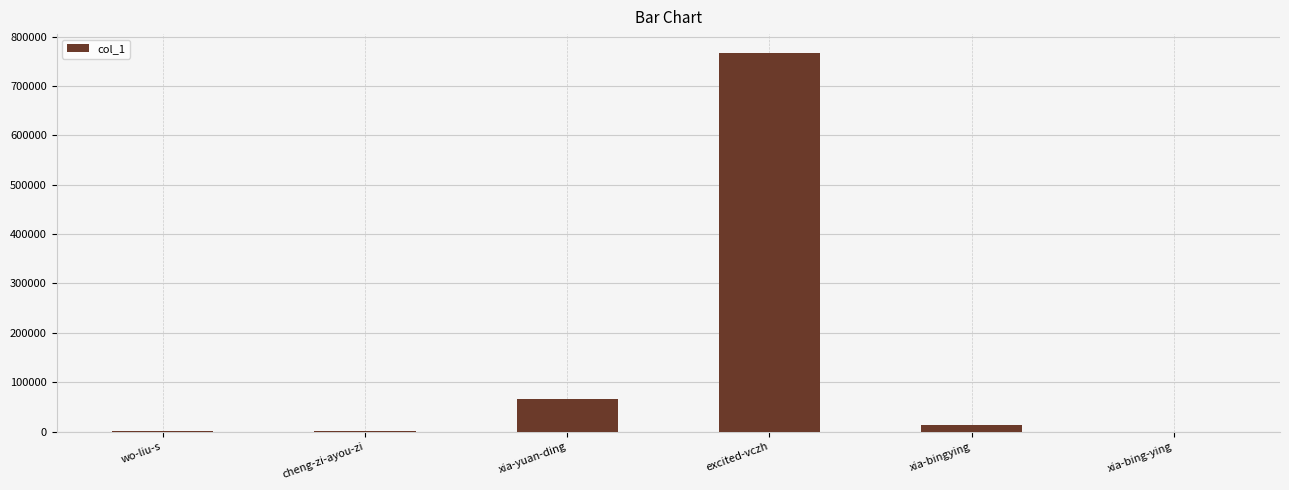

Which has a higher value, xia-bingying or excited-vczh?

excited-vczh